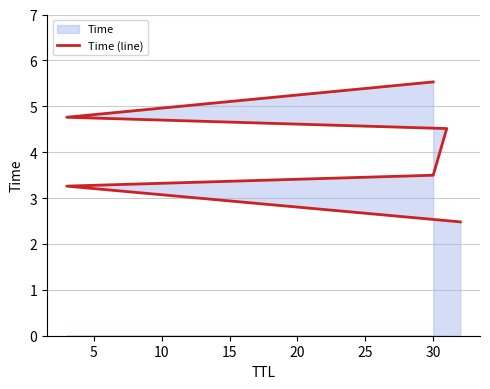

The value at 25 is 5.5. True or false?

True